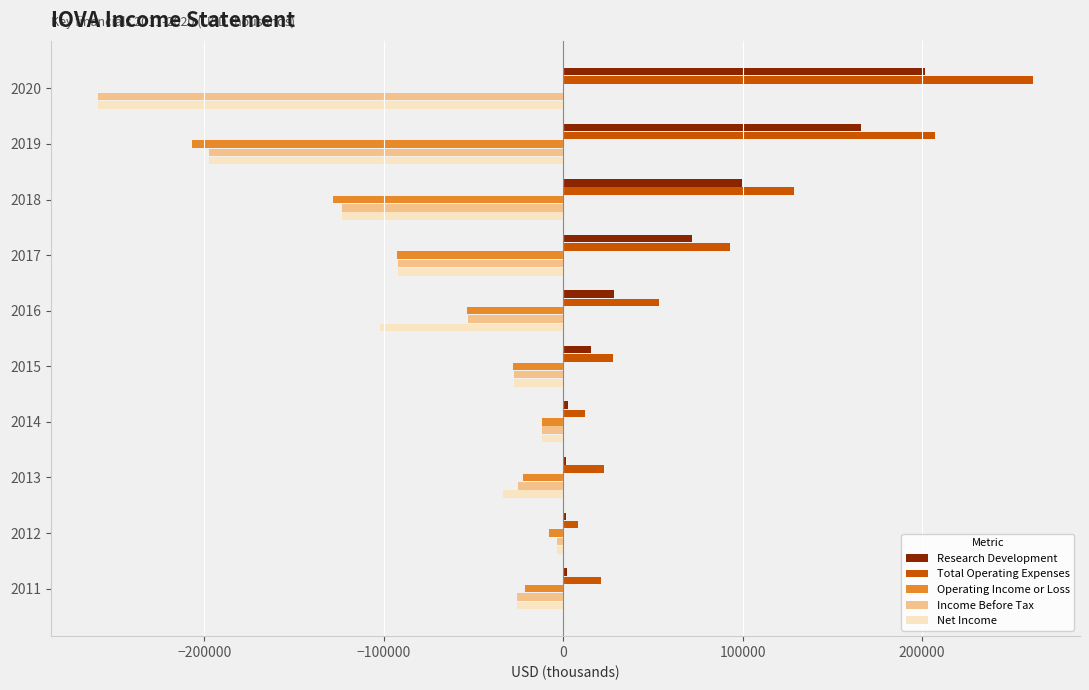

Which series has the largest total across all categories?

Total Operating Expenses